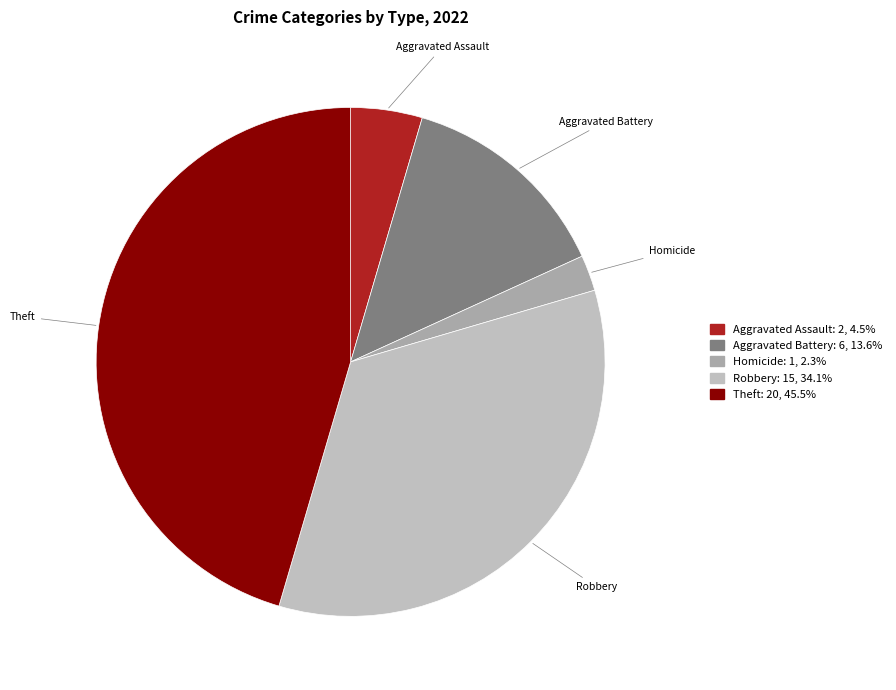

Does any single category account for the majority?

No